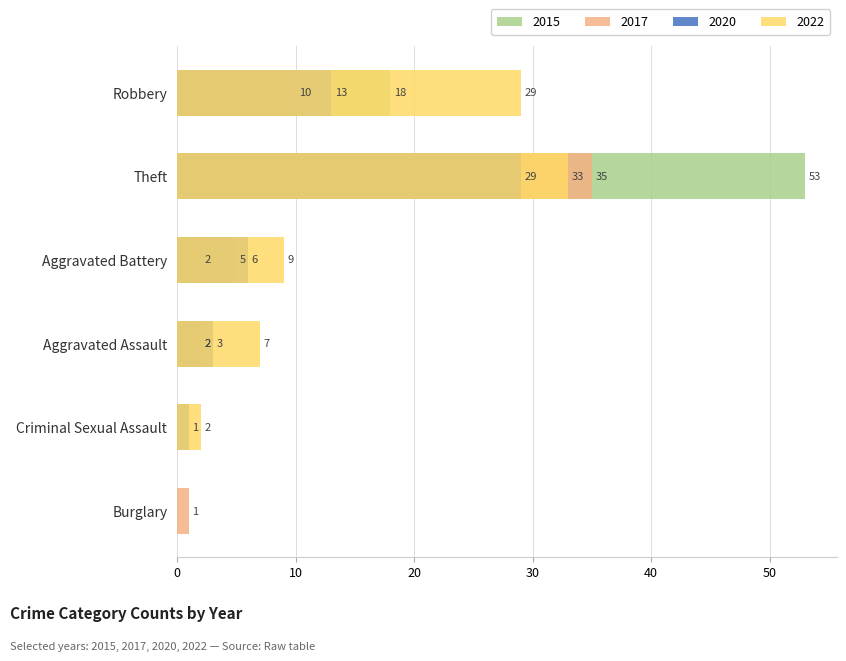

What is the sum of the 2020 values at Aggravated Battery and Robbery?

19